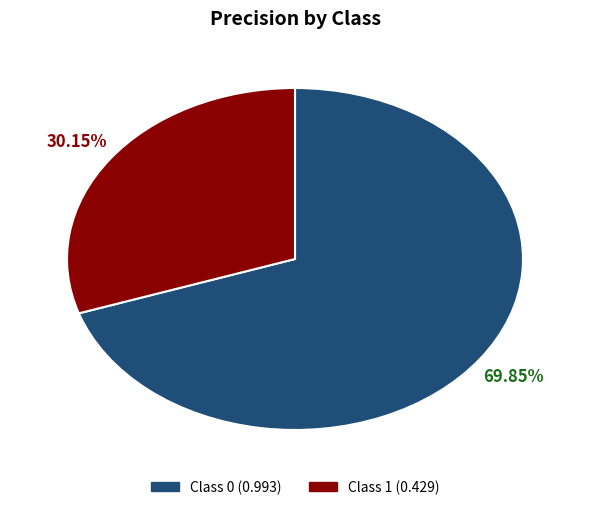

Which category has the smallest portion of the pie?

Class 1